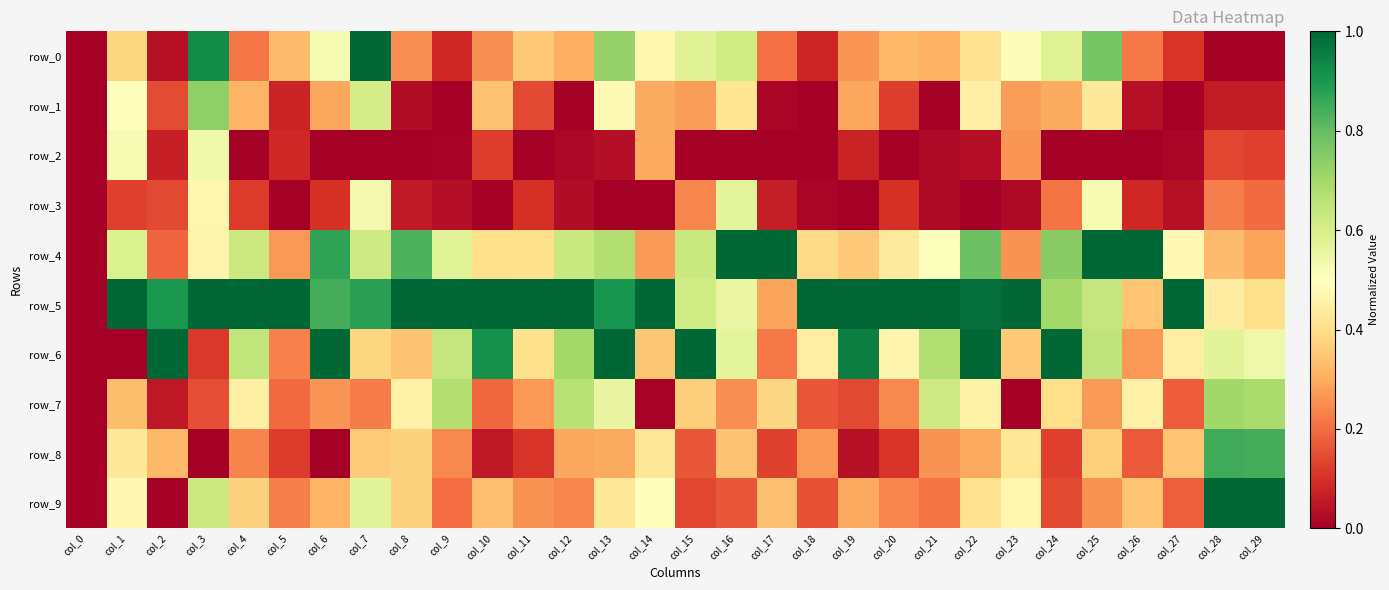

What value does the row_8 series have at col_24?

0.1